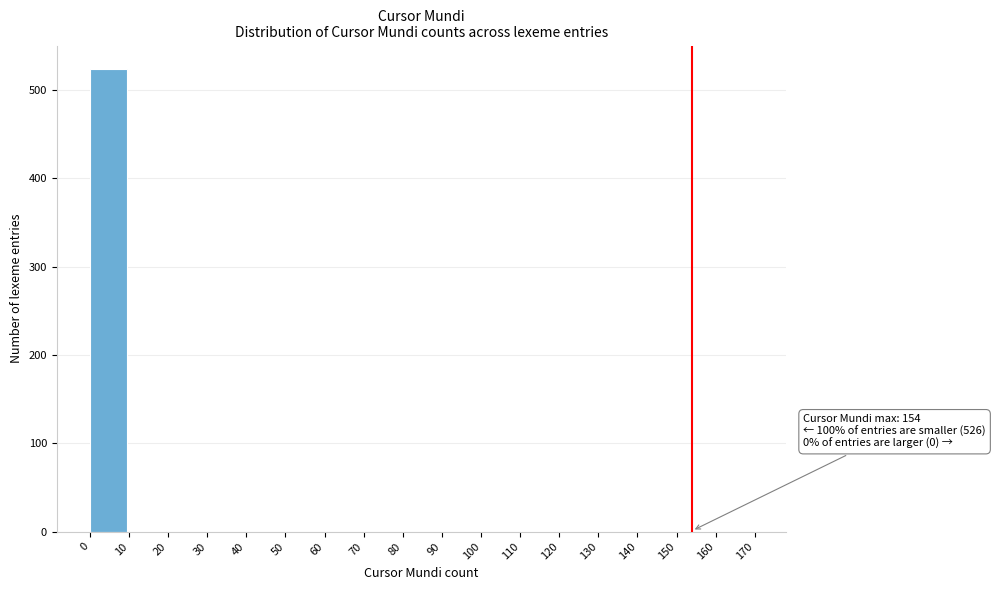

Which range on the x-axis has the tallest bar?

0 to 10